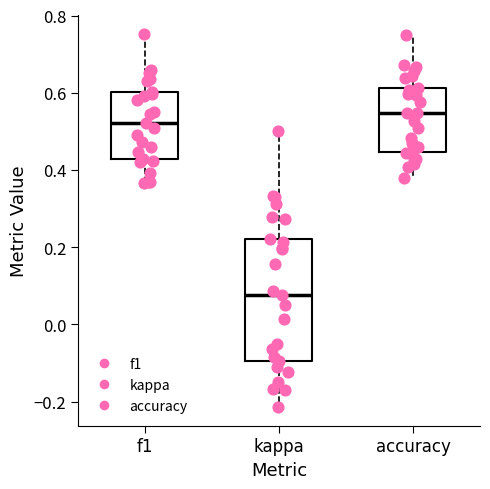

Comparing the boxes themselves (not the whiskers), which one is the tallest?

kappa